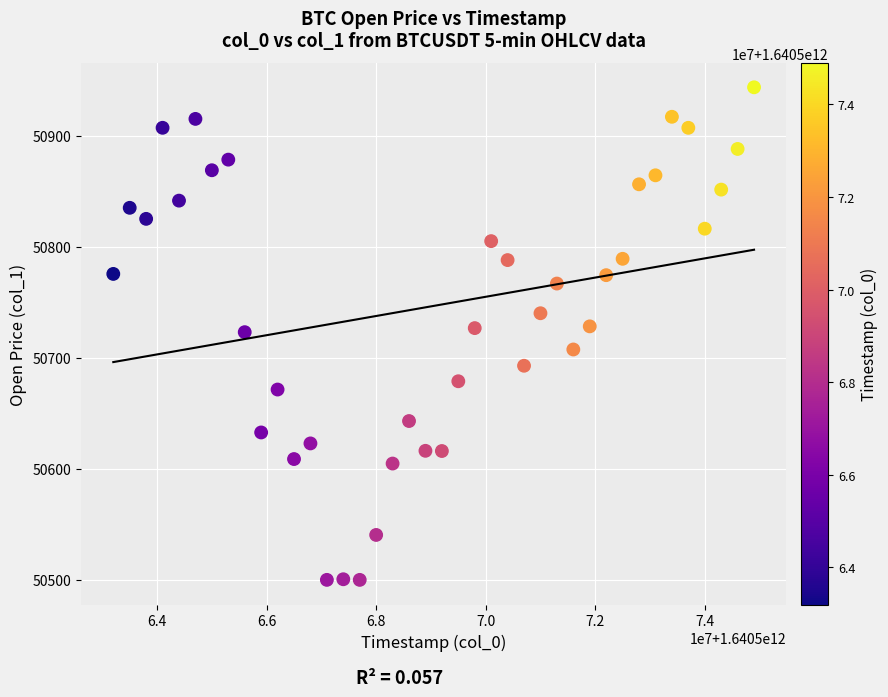

What is the range of Y values (max minus min)?

443.5